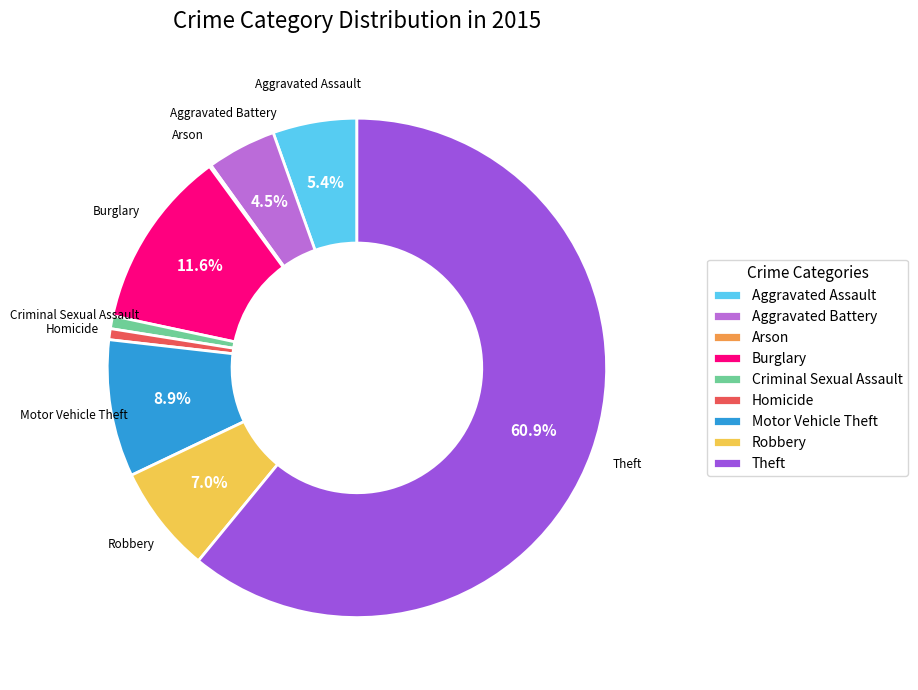

Approximately how many times larger is the value at Burglary compared to Theft?

0.2